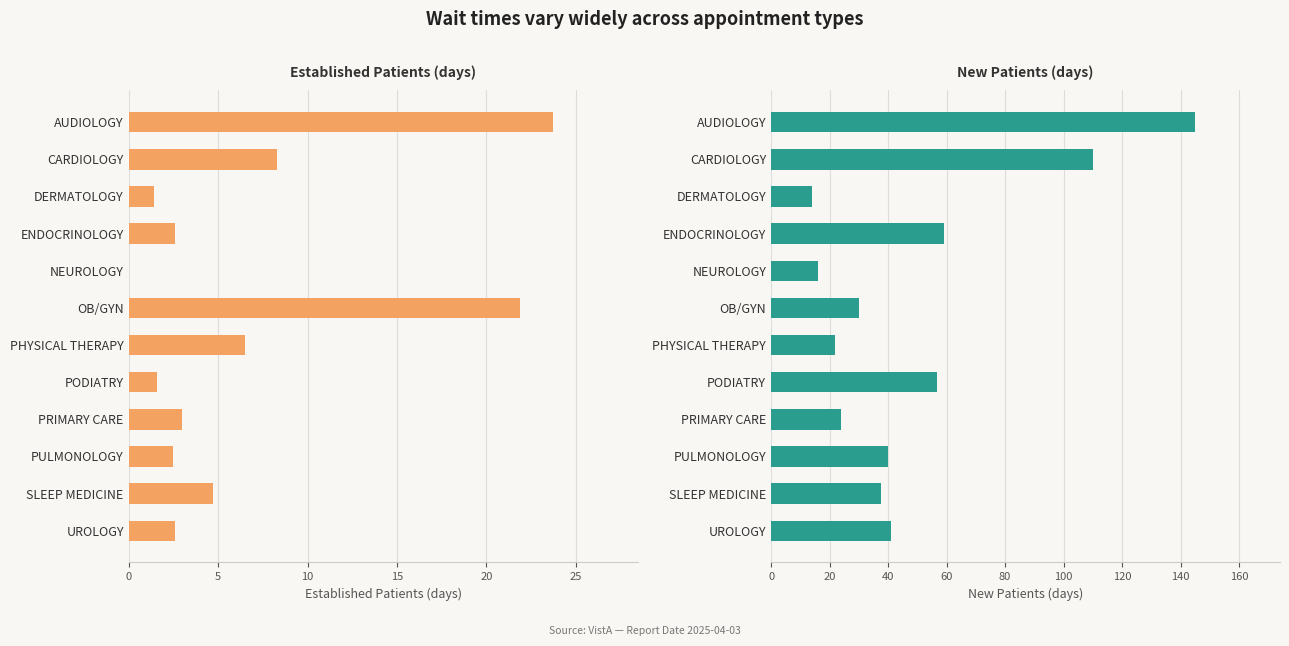

At NEUROLOGY, list the series in order from largest to smallest.

New Patients, Established Patients